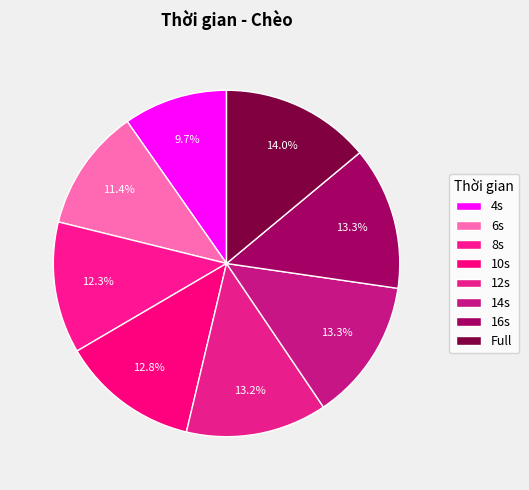

The 10s slice represents 24% of the pie. True or false?

False